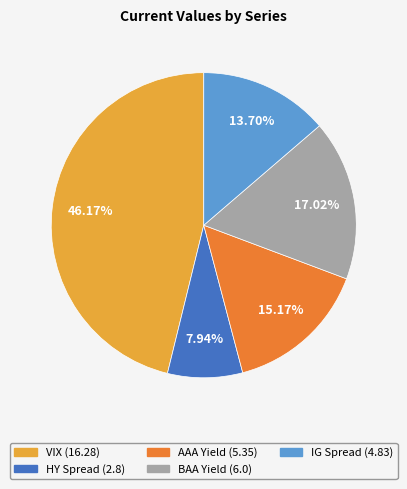

How much of the chart is everything except VIX?

53.8%